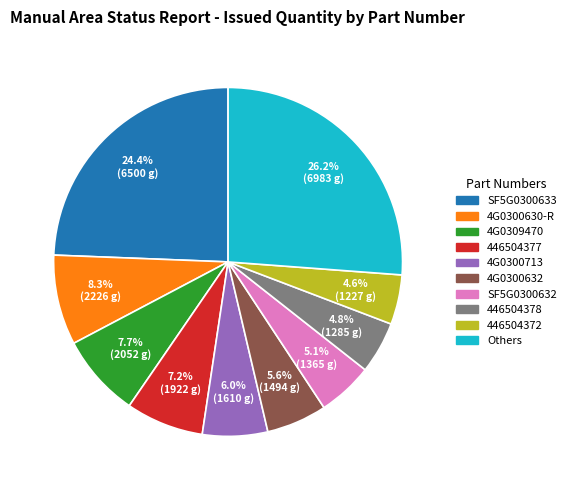

Does any single category account for the majority?

No